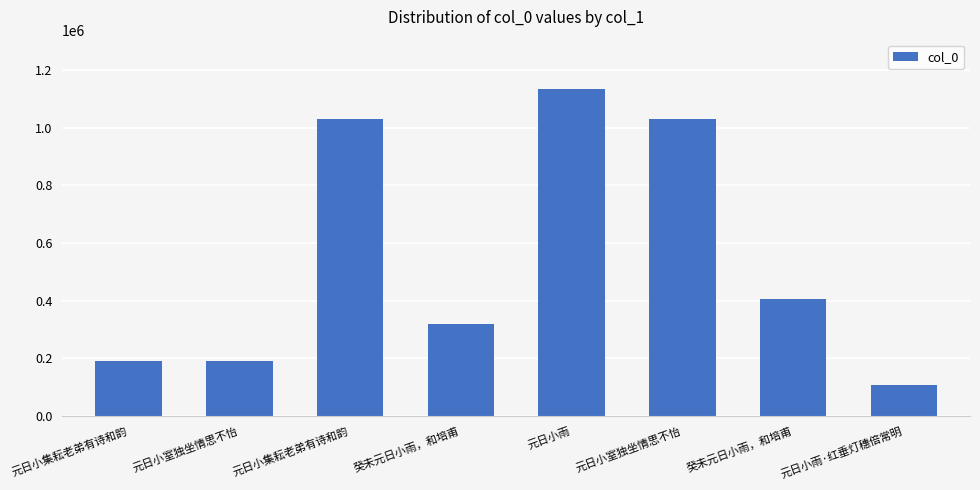

Is it true that the value at 癸未元日小雨，和培甫 is 672155?

False